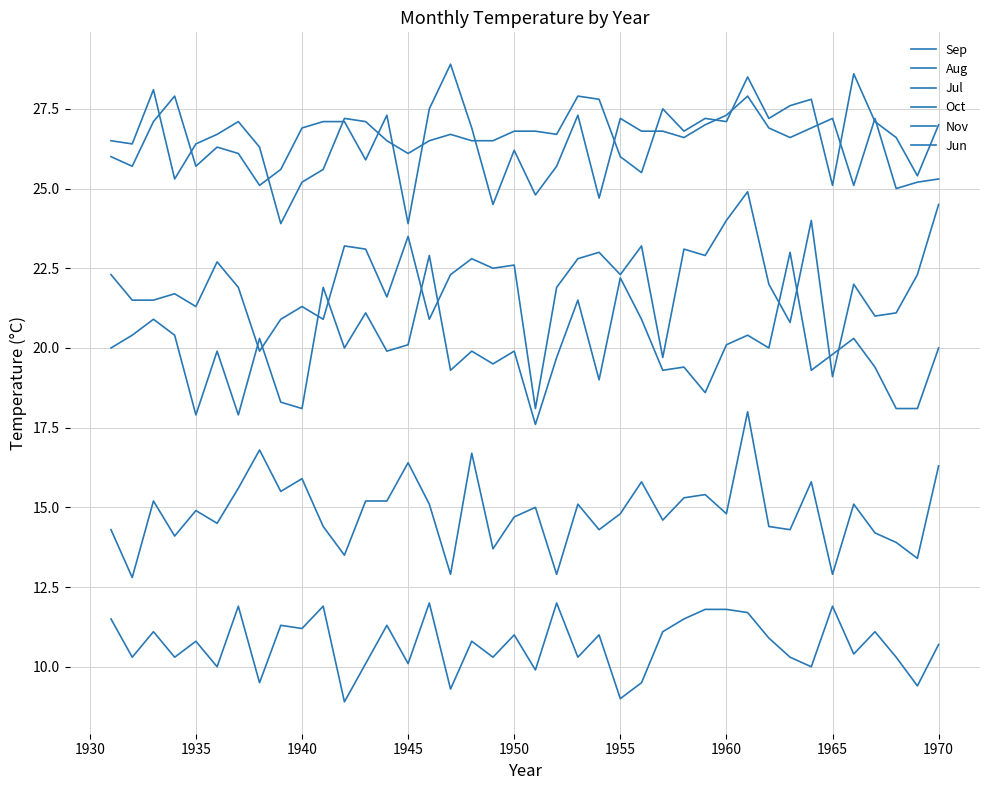

Does the chart have visible grid lines?

Yes